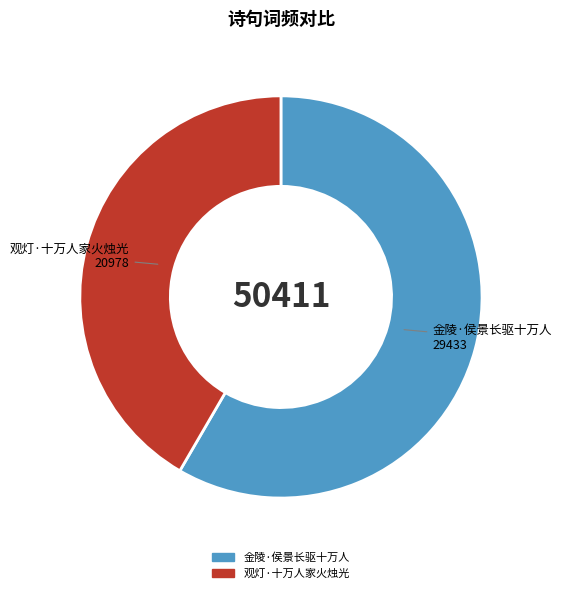

Approximately how many times larger is the value at 金陵·侯景长驱十万人 compared to 观灯·十万人家火烛光?

1.4